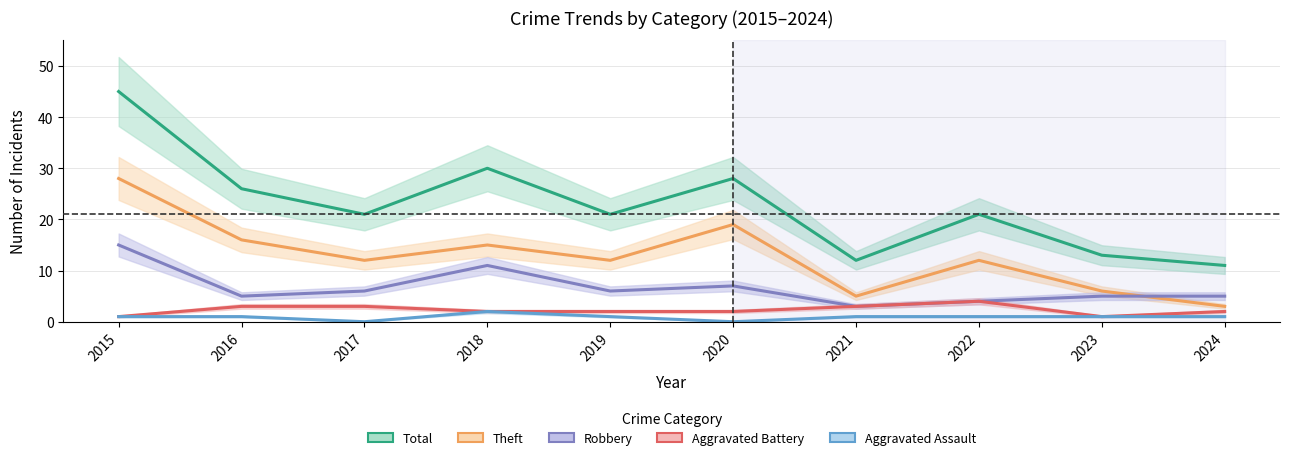

What is the greatest value displayed?

45